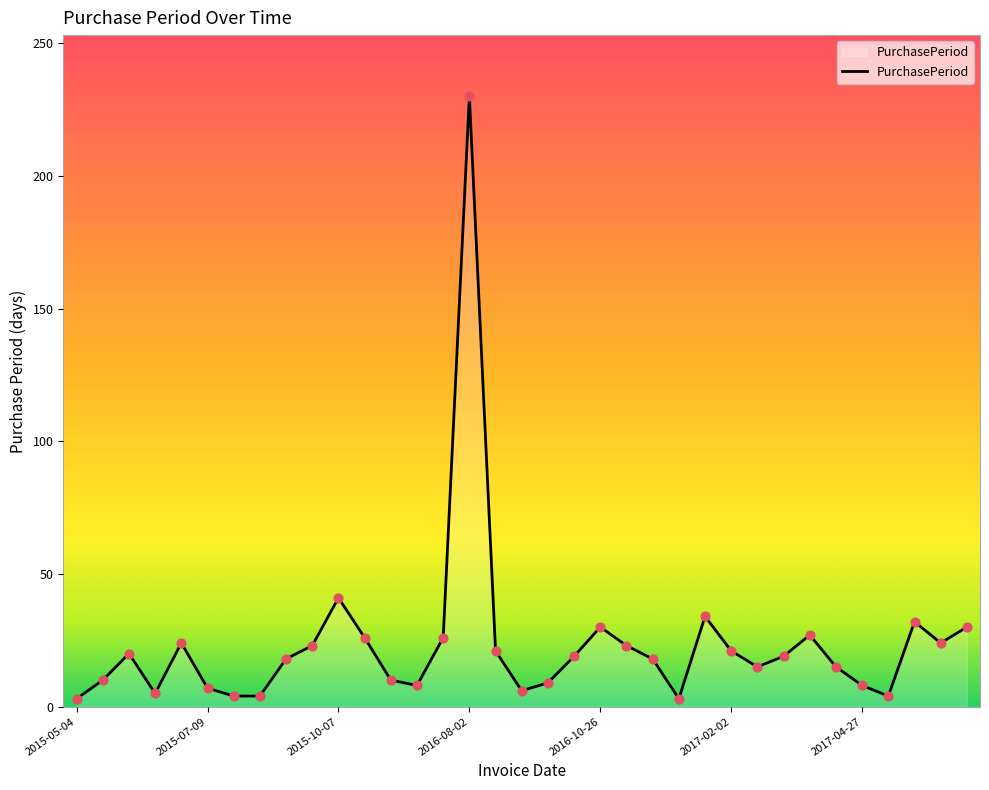

What is the difference between the maximum and minimum values?

227